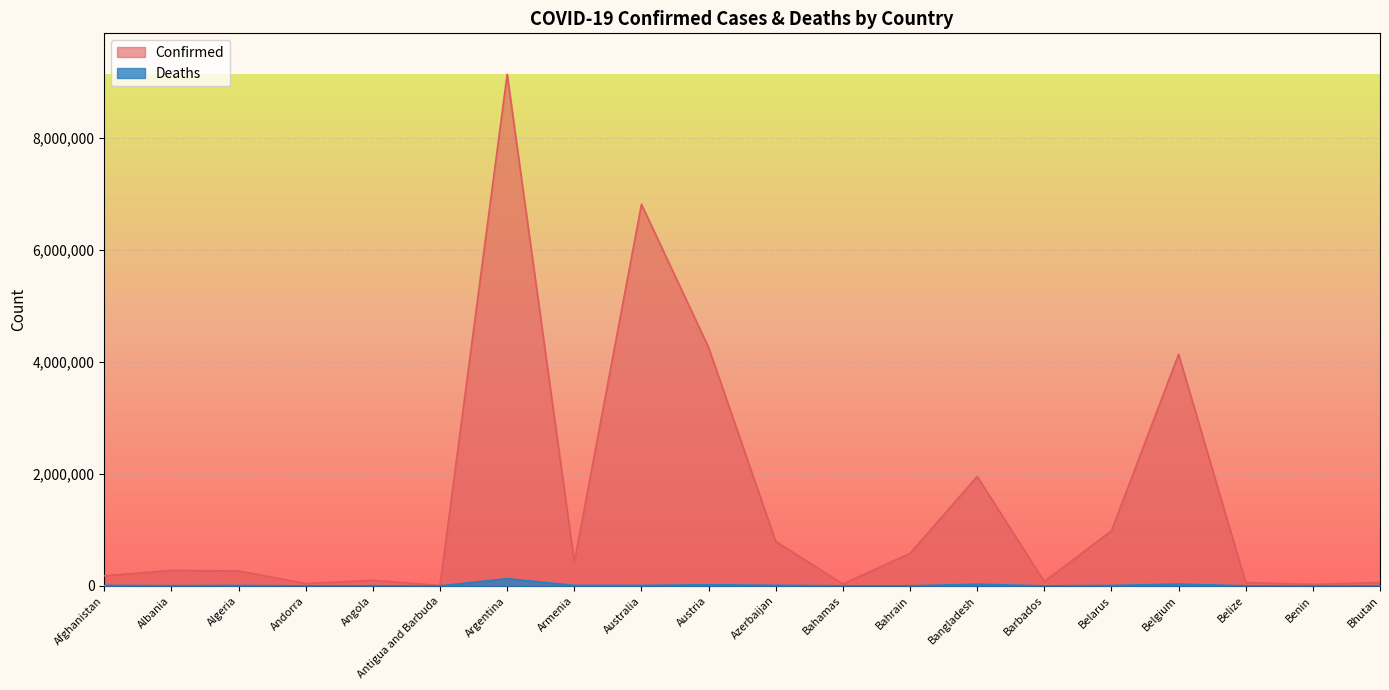

What is the label of the 12th point from the right?

Australia